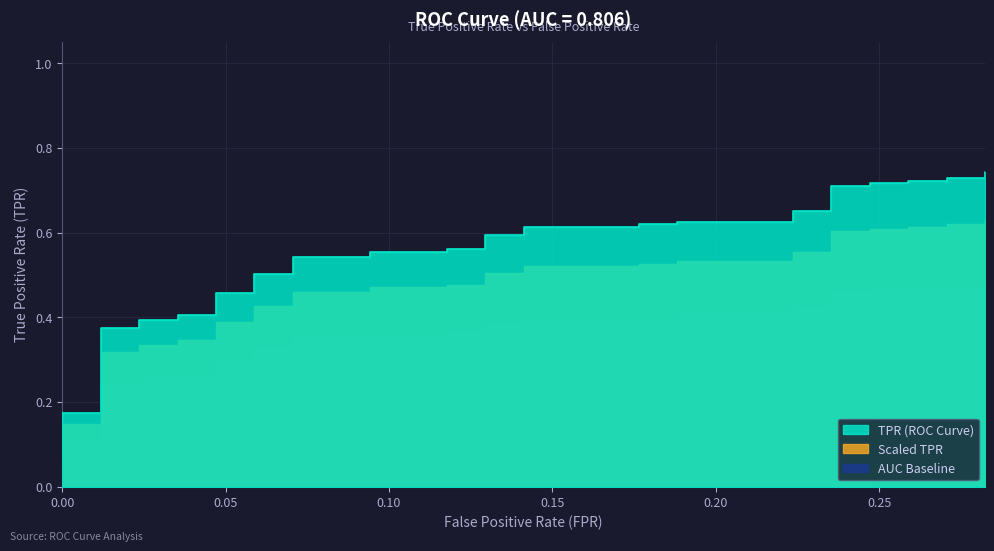

Reading right to left, what are all the values shown in this chart?

0.7	0.7	0.7	0.7	0.7	0.7	0.7	0.7	0.7	0.7	0.7	0.6	0.6	0.6	0.6	0.6	0.6	0.6	0.6	0.6	0.6	0.6	0.6	0.5	0.5	0.5	0.5	0.5	0.5	0.4	0.4	0.4	0.4	0.4	0.4	0.2	0.2	0.1	0.1	0.1